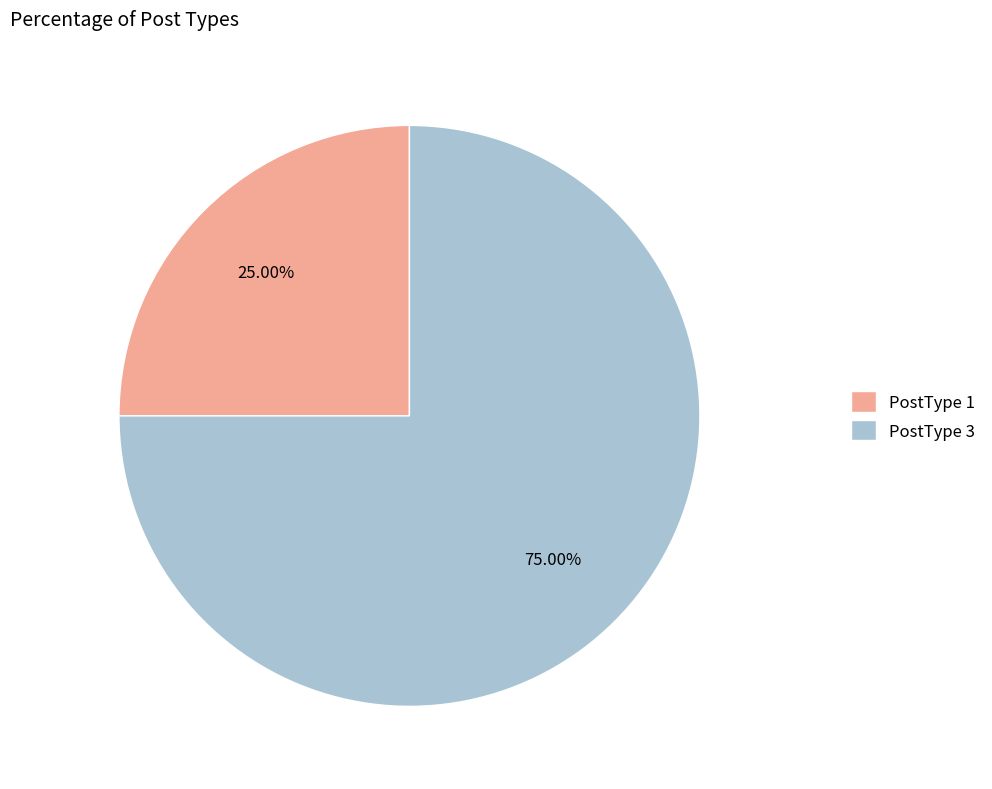

Does PostType 3 represent more than half of the total?

Yes